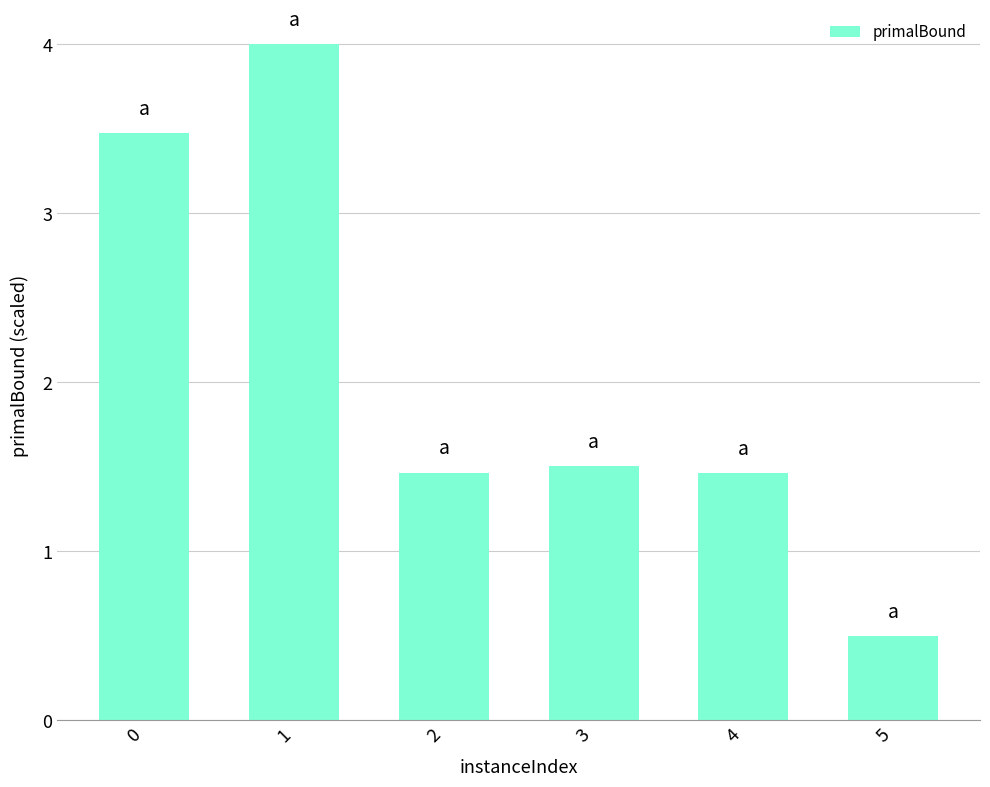

The chart shows a value of 1.5 at 4. True or false?

True